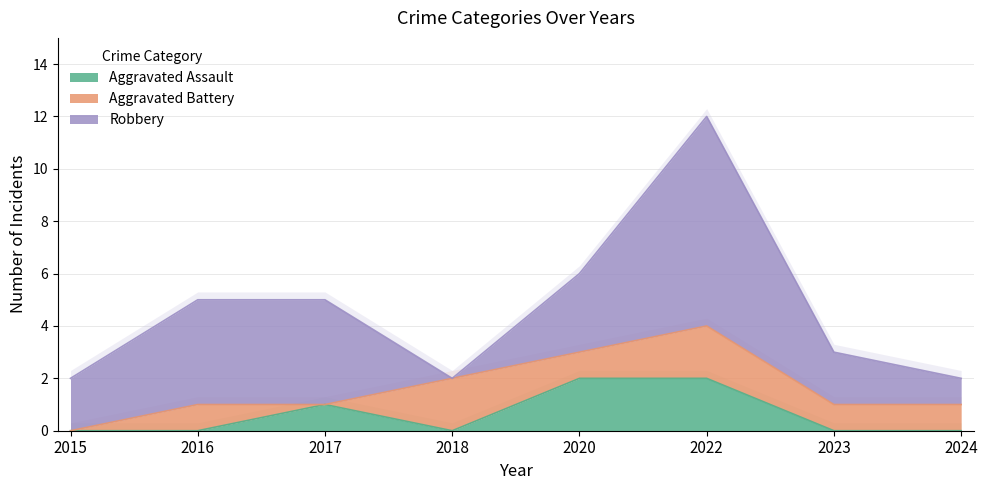

What is the difference between the Aggravated Battery values at 2015 and 2018?

2